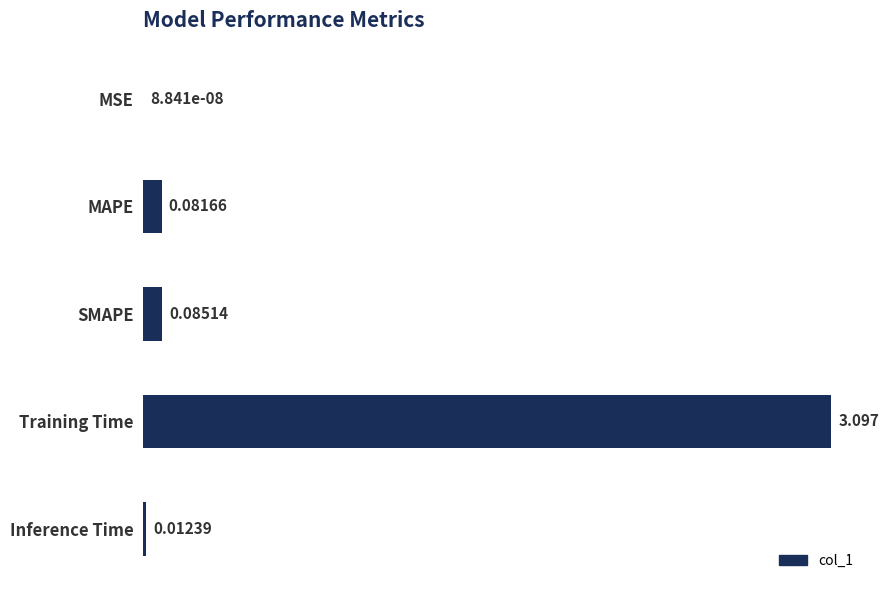

At which label is the value closest to 1?

SMAPE